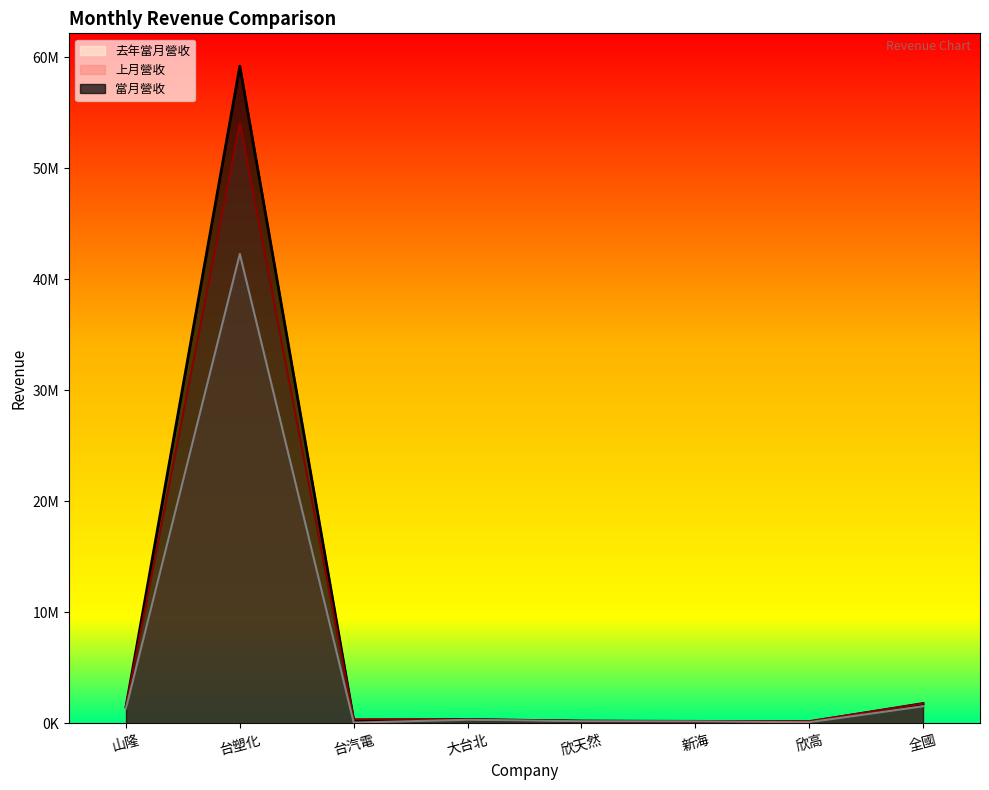

True or false: 當月營收 and 去年當月營收 cross at least once.

False